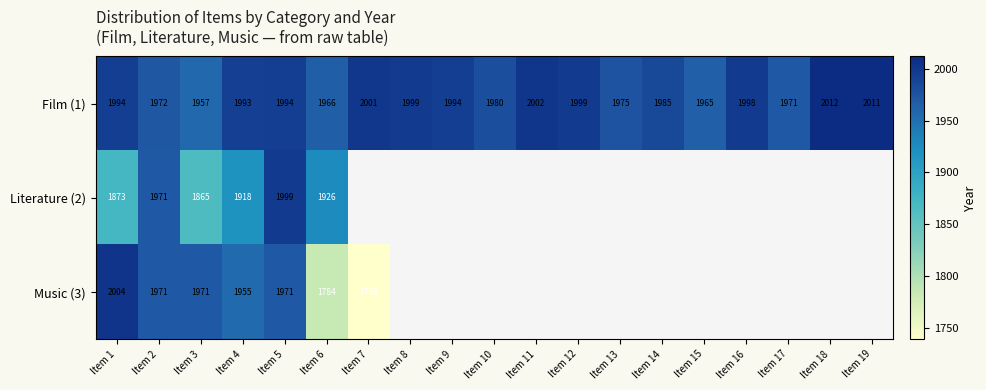

Is it true that Film (1) equals 1994 at Item 9?

True